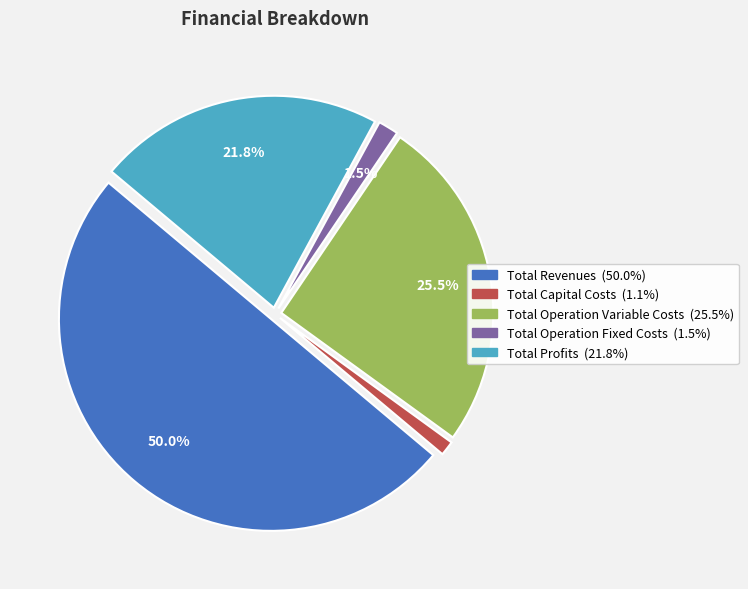

How many segments does this pie chart have?

5